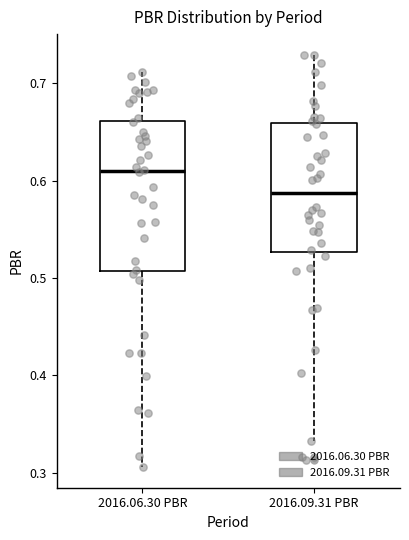

Where does the median line of the box for 2016.09.31 PBR sit on the y-axis? The values are not printed on the chart, so give them approximately, as read against the axis.

0.59